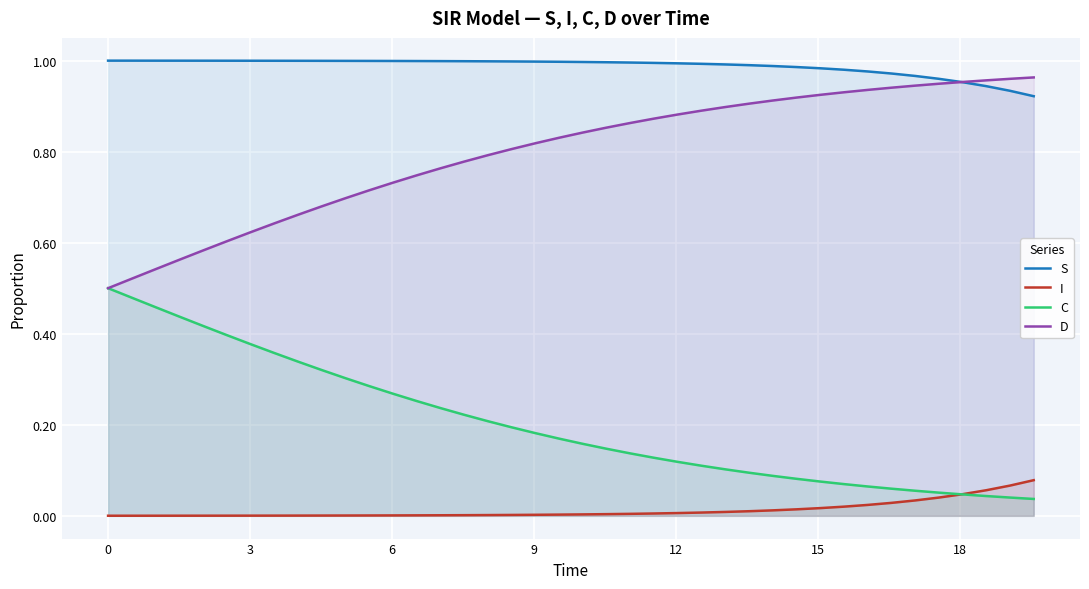

Reading left to right, transcribe all the data shown in this chart.

S: 1.0	1.0	1.0	1.0	1.0	1.0	1.0	1.0	1.0	1.0	1.0	1.0	1.0	1.0	1.0	1.0	1.0	1.0	1.0	1.0	1.0	1.0	1.0	1.0	1.0	1.0	1.0	1.0	1.0	1.0	1.0	1.0	1.0	1.0	1.0	1.0	1.0	0.9	0.9	0.9
I: 0.0	0.0	0.0	0.0	0.0	0.0	0.0	0.0	0.0	0.0	0.0	0.0	0.0	0.0	0.0	0.0	0.0	0.0	0.0	0.0	0.0	0.0	0.0	0.0	0.0	0.0	0.0	0.0	0.0	0.0	0.0	0.0	0.0	0.0	0.0	0.0	0.0	0.1	0.1	0.1
C: 0.5	0.5	0.5	0.4	0.4	0.4	0.4	0.4	0.3	0.3	0.3	0.3	0.3	0.3	0.2	0.2	0.2	0.2	0.2	0.2	0.2	0.1	0.1	0.1	0.1	0.1	0.1	0.1	0.1	0.1	0.1	0.1	0.1	0.1	0.1	0.1	0.0	0.0	0.0	0.0
D: 0.5	0.5	0.5	0.6	0.6	0.6	0.6	0.6	0.7	0.7	0.7	0.7	0.7	0.7	0.8	0.8	0.8	0.8	0.8	0.8	0.8	0.9	0.9	0.9	0.9	0.9	0.9	0.9	0.9	0.9	0.9	0.9	0.9	0.9	0.9	0.9	1.0	1.0	1.0	1.0